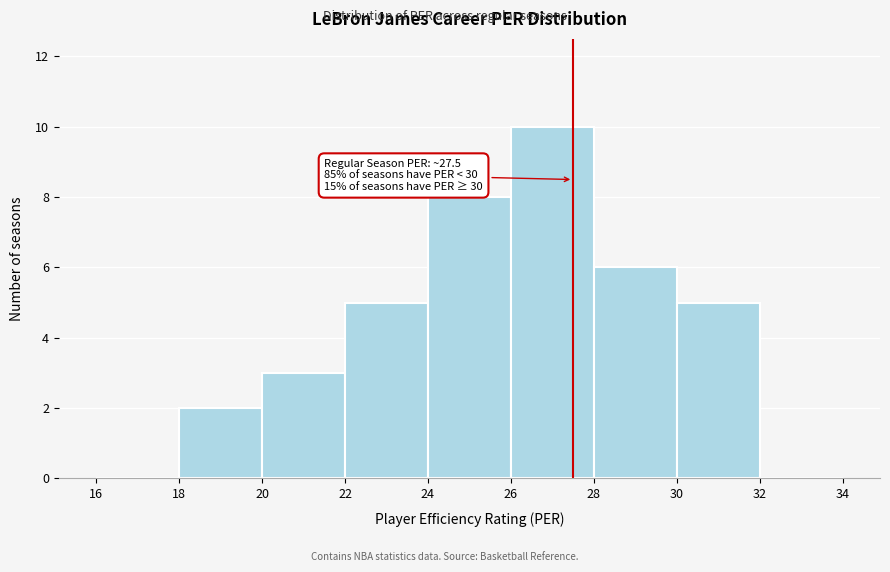

Which range on the x-axis has the tallest bar?

26 to 28